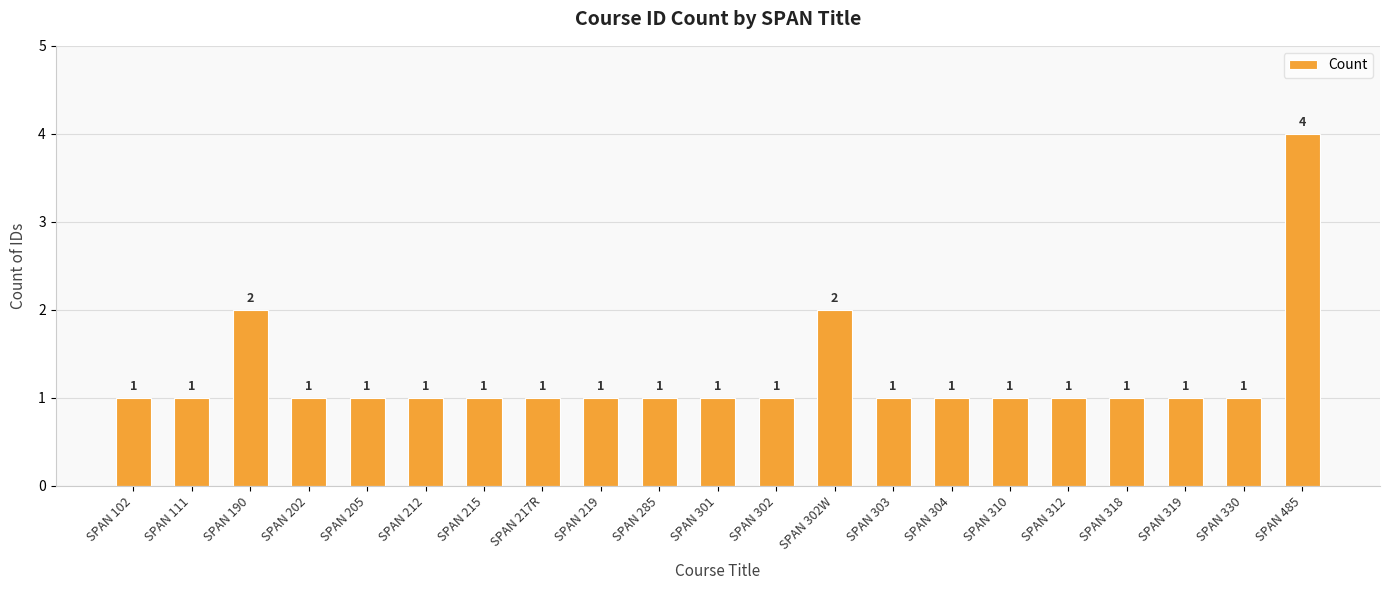

How many series are shown in this chart?

1